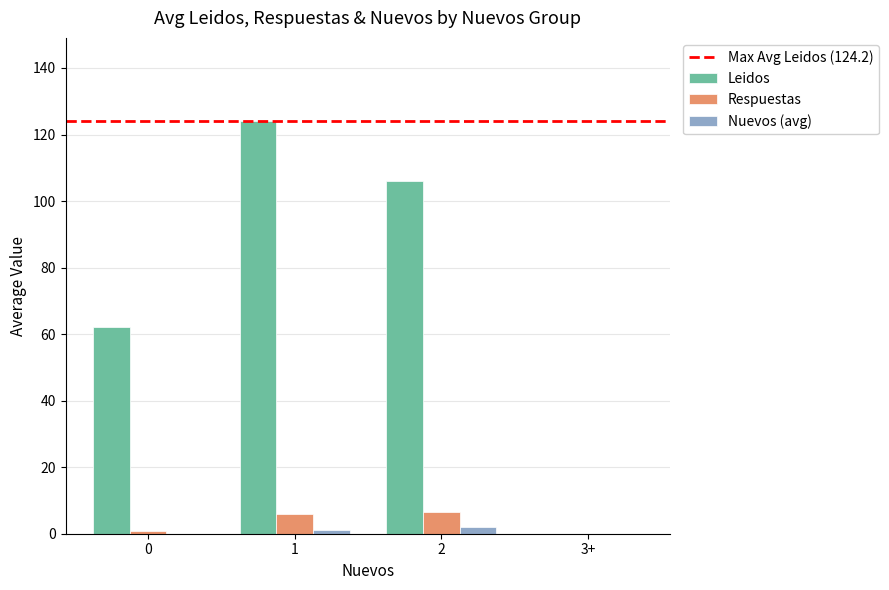

What is the highest value of the Leidos series?

124.2